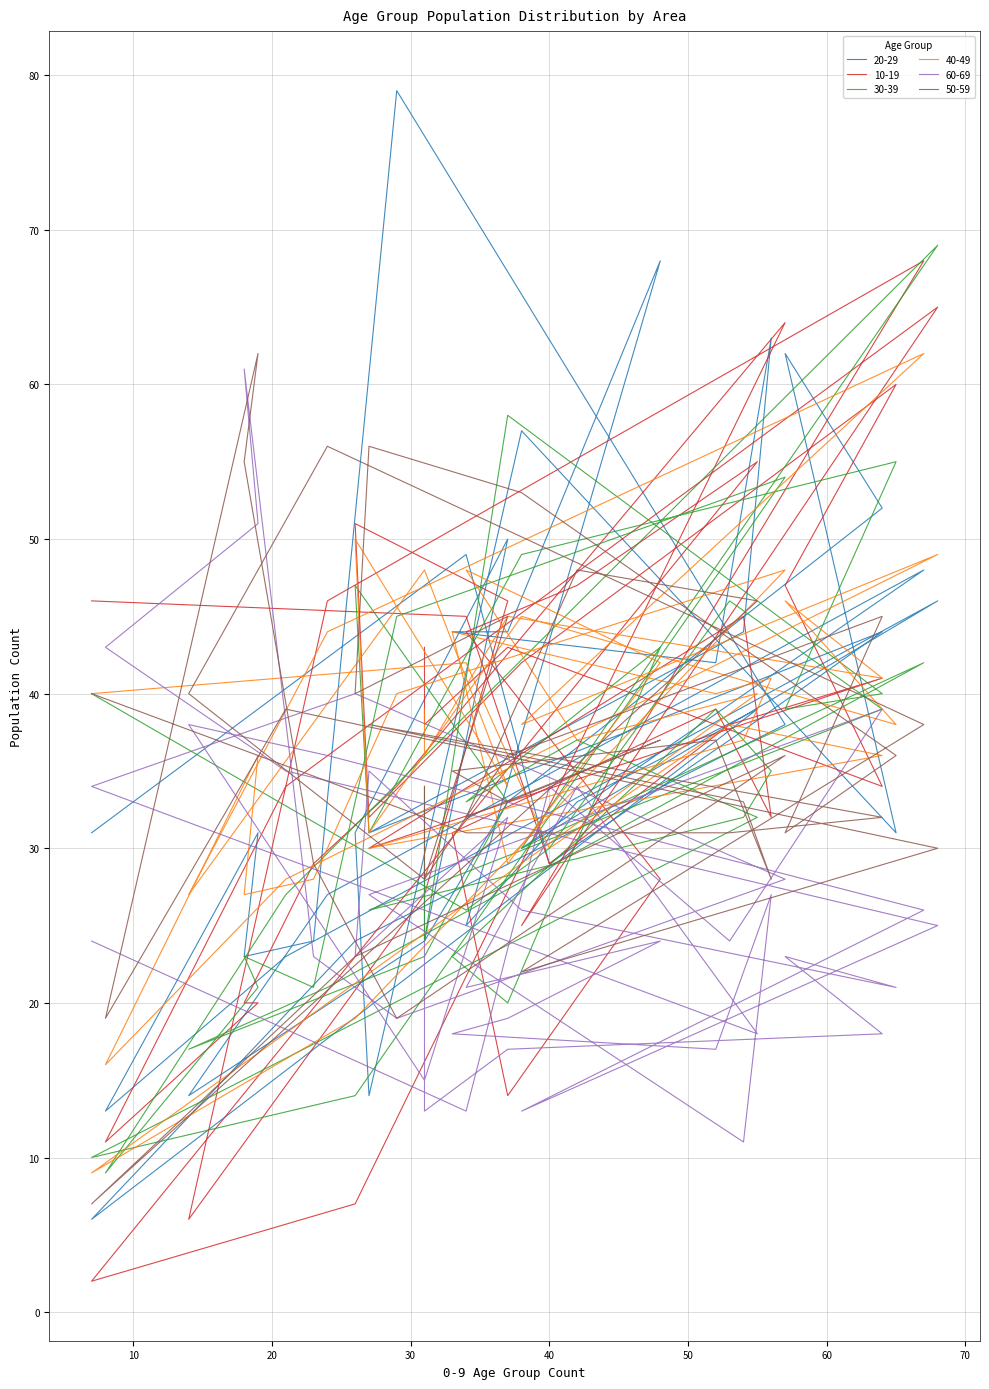

At which category does 50-59 reach its first local valley?

56